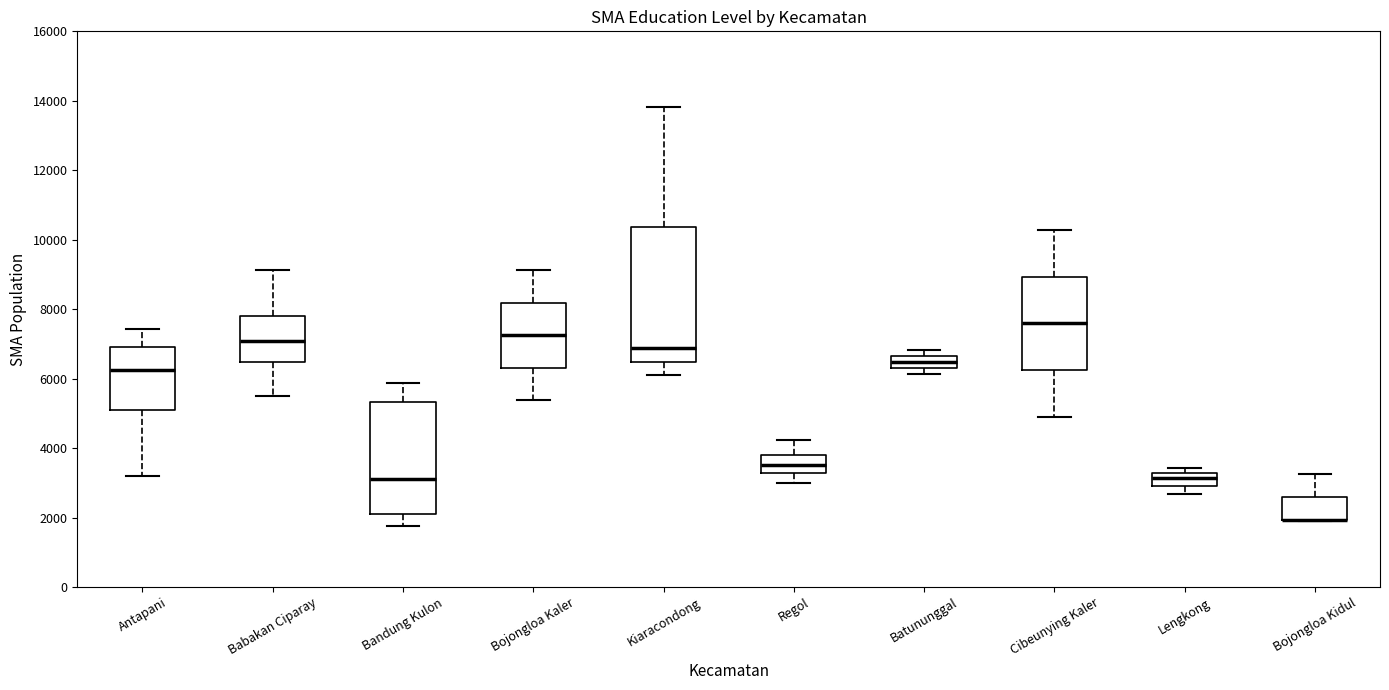

Reading left to right, transcribe this box plot: for each box, give where its median line is, the range the box spans, and where its two whiskers end, as read against the y-axis. The values are not printed on the chart, so give them approximately, as read against the axis.

Antapani: median 6200, box 5000 to 7000, whiskers 3200 to 7400
Babakan Ciparay: median 7000, box 6400 to 7800, whiskers 5400 to 9200
Bandung Kulon: median 3200, box 2000 to 5400, whiskers 1800 to 5800
Bojongloa Kaler: median 7200, box 6400 to 8200, whiskers 5400 to 9200
Kiaracondong: median 6800, box 6400 to 10400, whiskers 6000 to 13800
Regol: median 3600, box 3200 to 3800, whiskers 3000 to 4200
Batununggal: median 6400 (inside the box), box 6400 to 6600, whiskers 6200 to 6800
Cibeunying Kaler: median 7600, box 6200 to 9000, whiskers 4800 to 10200
Lengkong: median 3200 (inside the box), box 3000 to 3200, whiskers 2600 to 3400
Bojongloa Kidul: median 2000 (drawn on the box's lower edge), box 2000 to 2600, whiskers 2000 to 3200